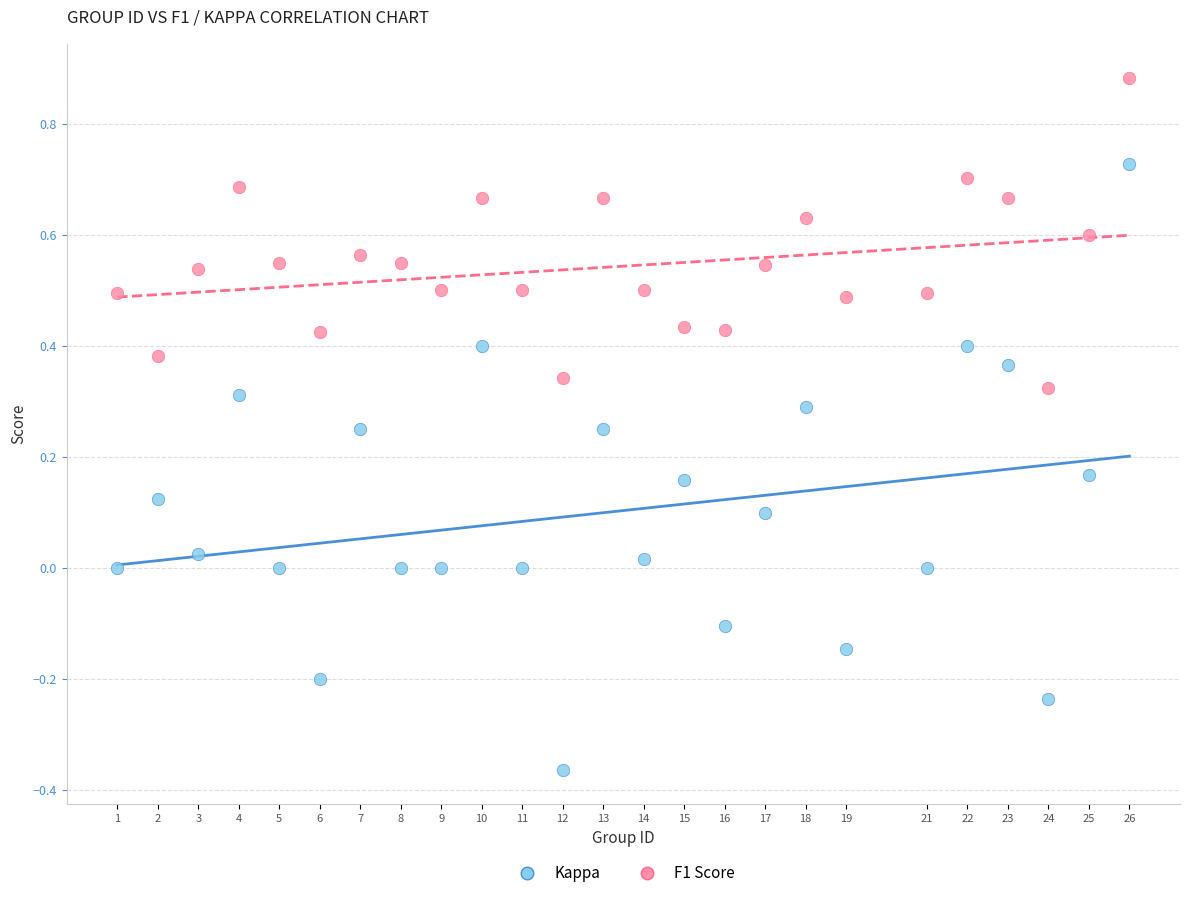

Which series has the largest Y range (max minus min)?

Kappa